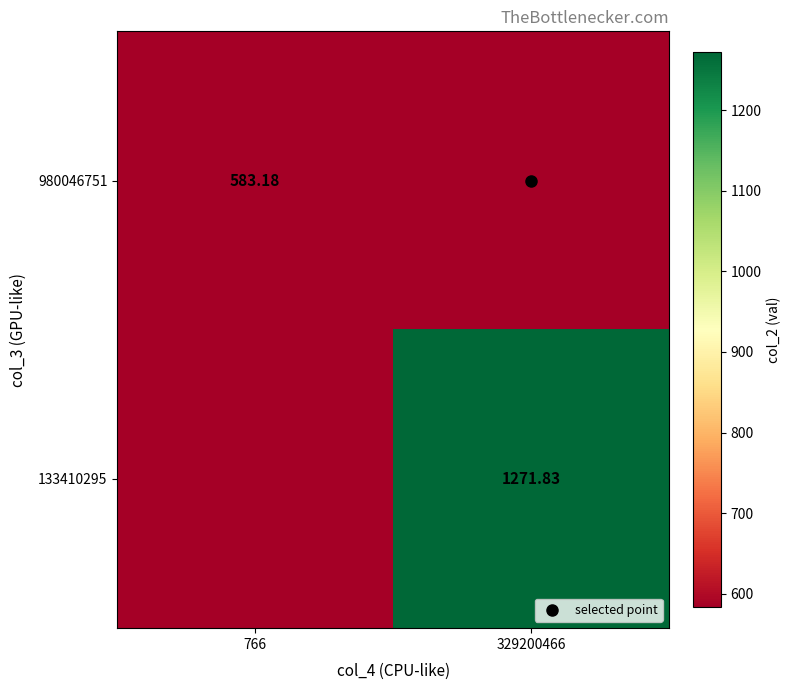

What is the total value across all series at 766?

1166.4